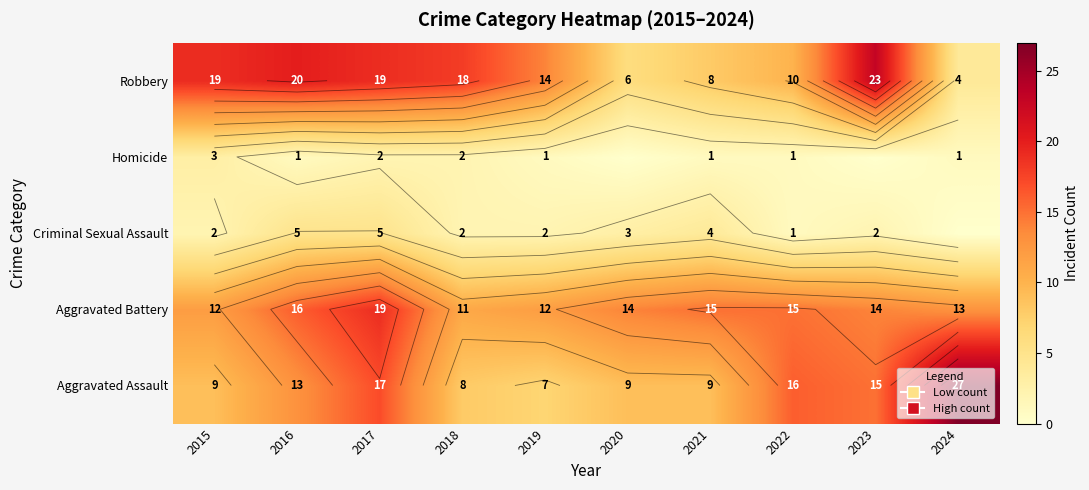

List the series in order of their peak value, lowest first.

Homicide, Criminal Sexual Assault, Aggravated Battery, Robbery, Aggravated Assault